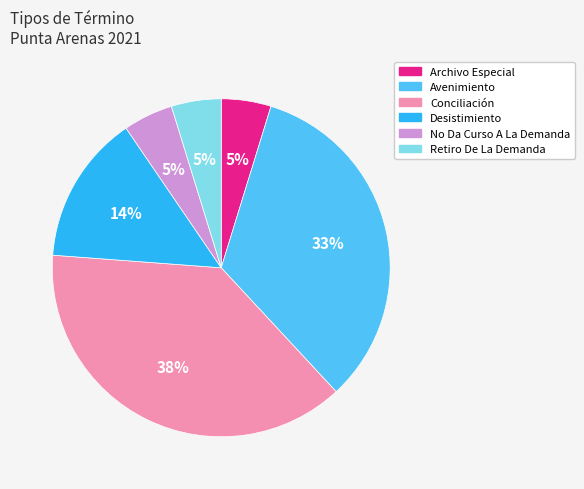

Which category has the biggest portion of the pie?

Conciliación